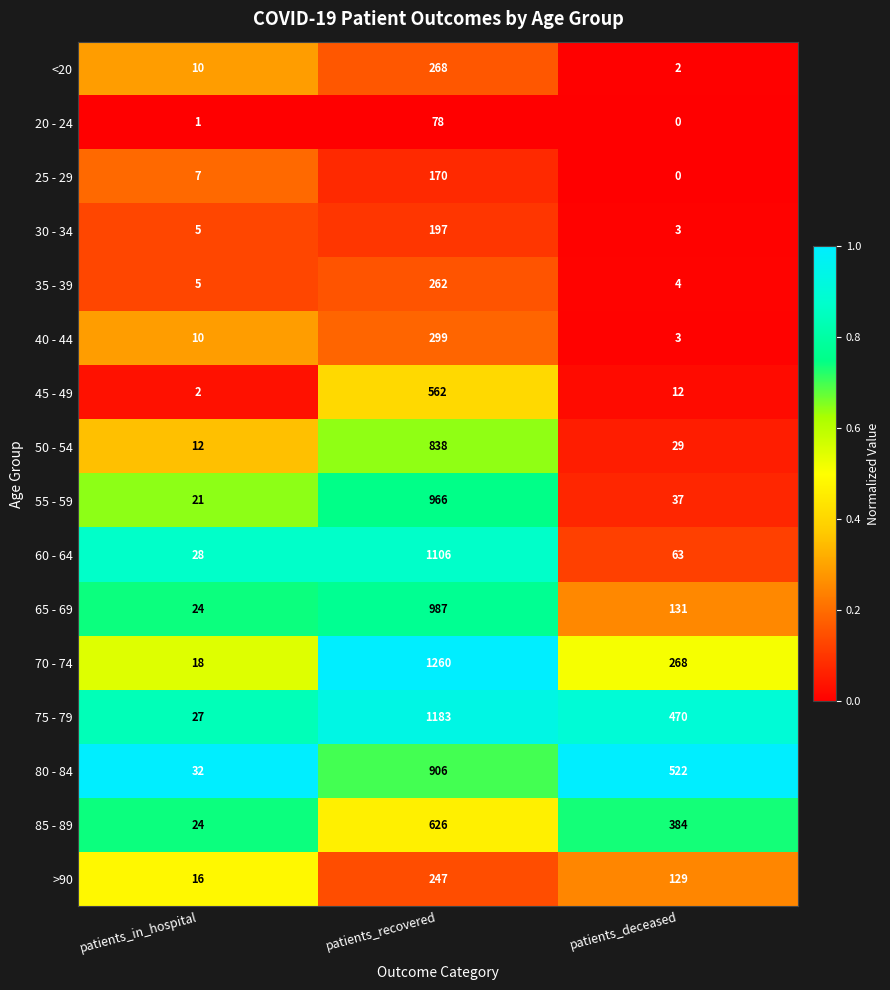

How many distinct data groups are displayed?

16